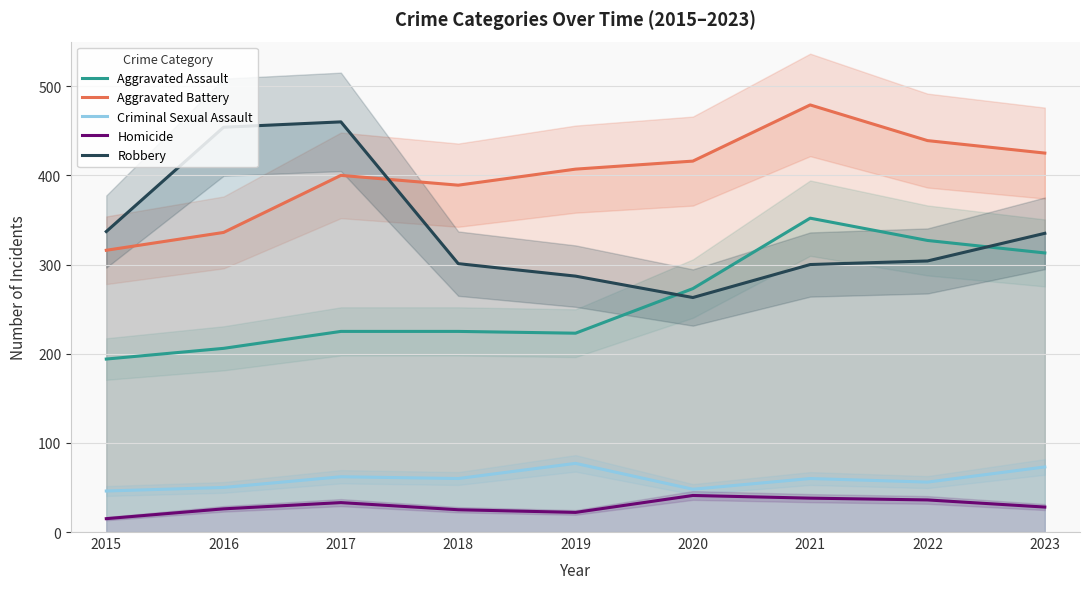

Reading left to right, transcribe all the data shown in this chart.

Aggravated Assault: 2015=194	2016=206	2017=225	2018=225	2019=223	2020=273	2021=352	2022=327	2023=313
Aggravated Battery: 2015=316	2016=336	2017=400	2018=389	2019=407	2020=416	2021=479	2022=439	2023=425
Criminal Sexual Assault: 2015=46	2016=50	2017=62	2018=60	2019=77	2020=48	2021=60	2022=56	2023=73
Homicide: 2015=15	2016=26	2017=33	2018=25	2019=22	2020=41	2021=38	2022=36	2023=28
Robbery: 2015=337	2016=454	2017=460	2018=301	2019=287	2020=263	2021=300	2022=304	2023=335